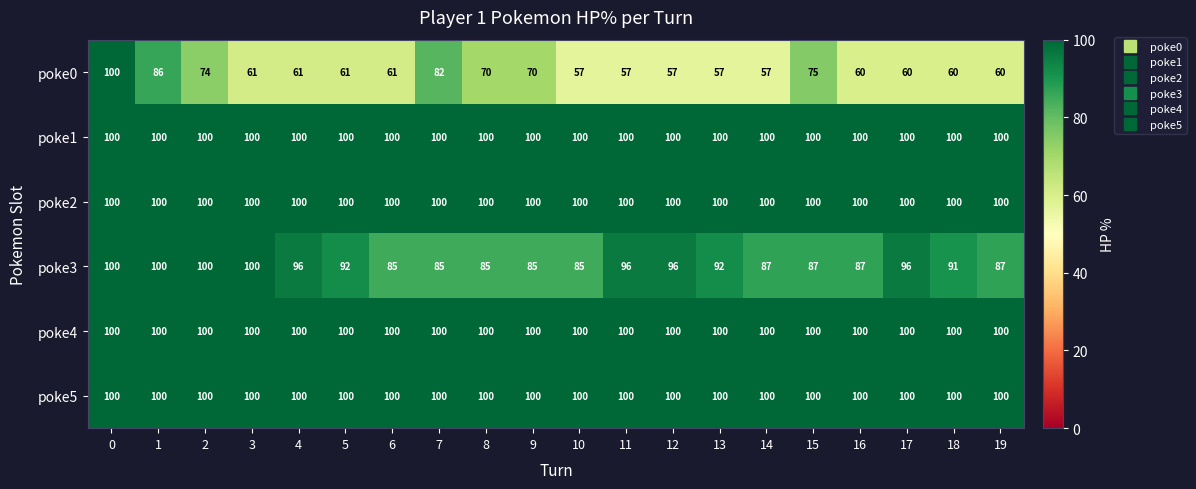

What is the approximate value of poke2 at 17?

100